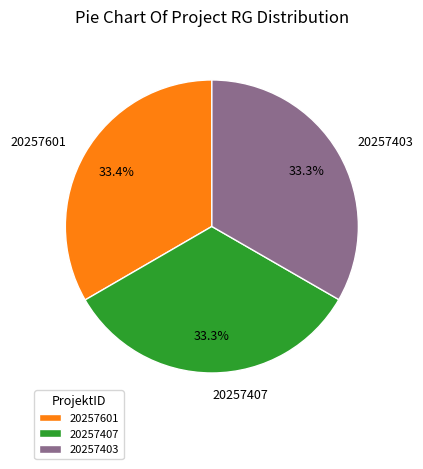

What percentage is NOT represented by 20257403?

66.7%